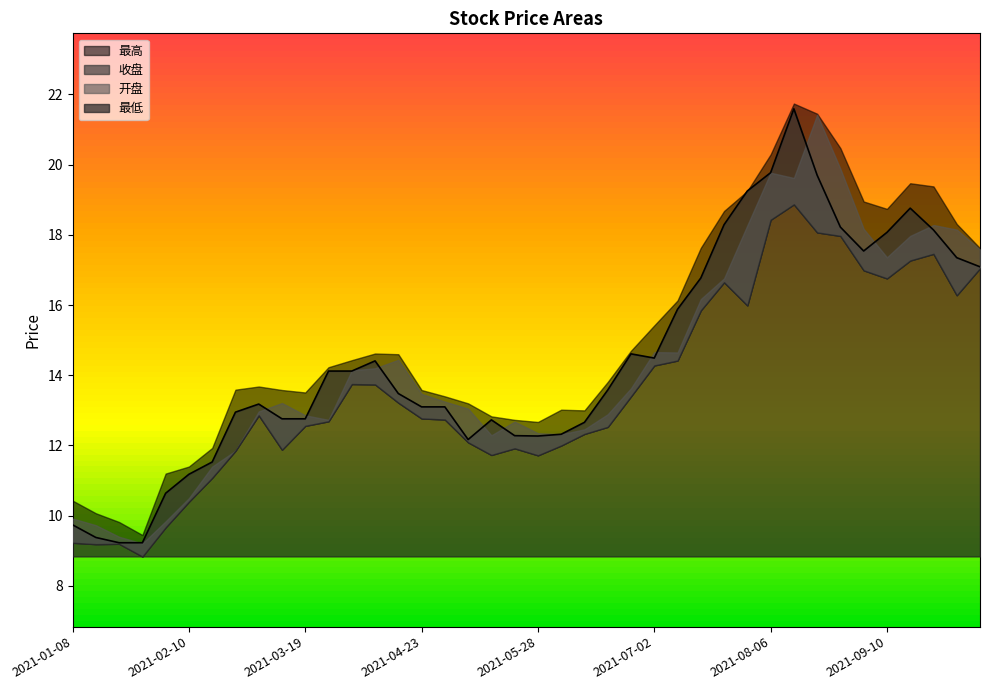

True or false: 最低 has more than 1 points higher than both neighbors.

True